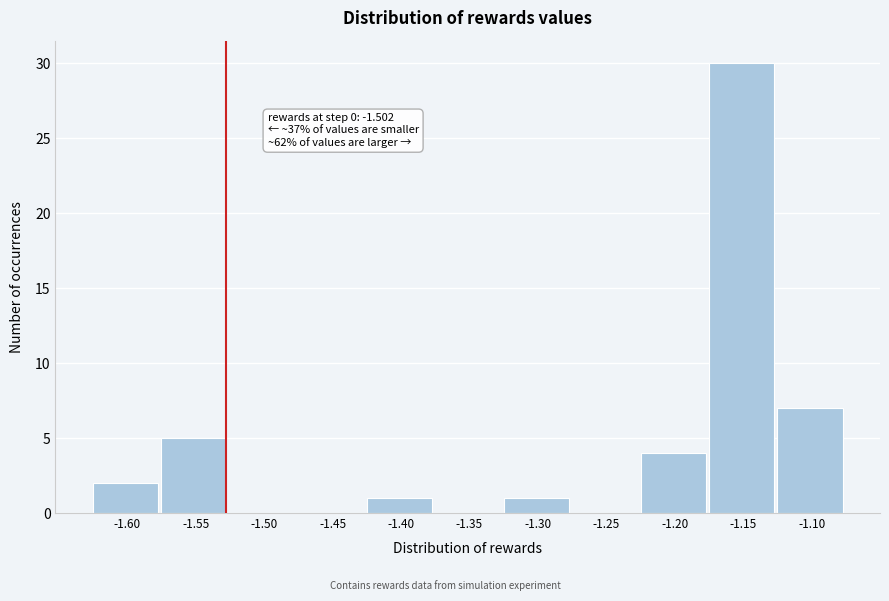

Reading right to left, list all the values displayed in this chart.

-1.10=7	-1.15=30	-1.20=4	-1.25=0	-1.30=1	-1.35=0	-1.40=1	-1.45=0	-1.50=0	-1.55=5	-1.60=2